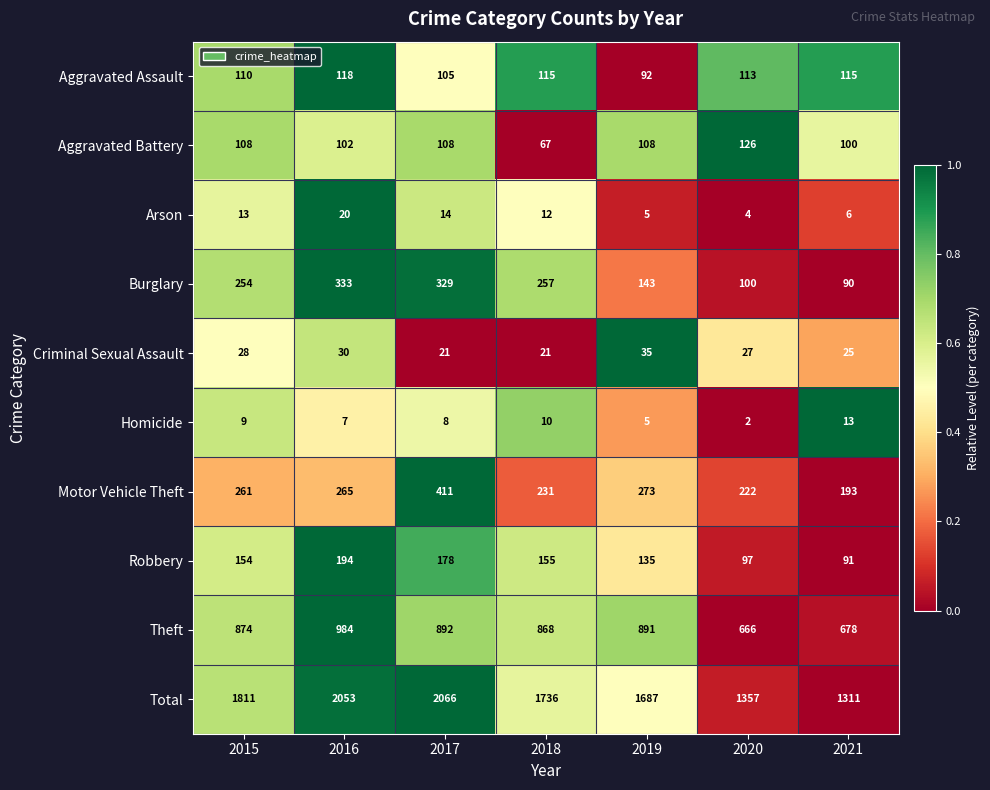

What is the difference between the Theft values at 2016 and 2021?

306